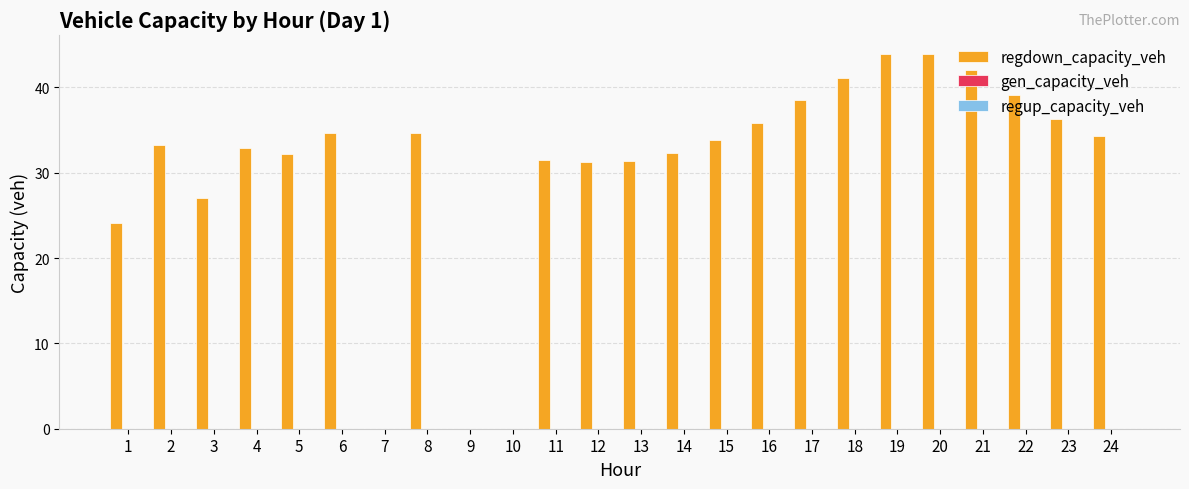

Count the number of data series in this chart.

1